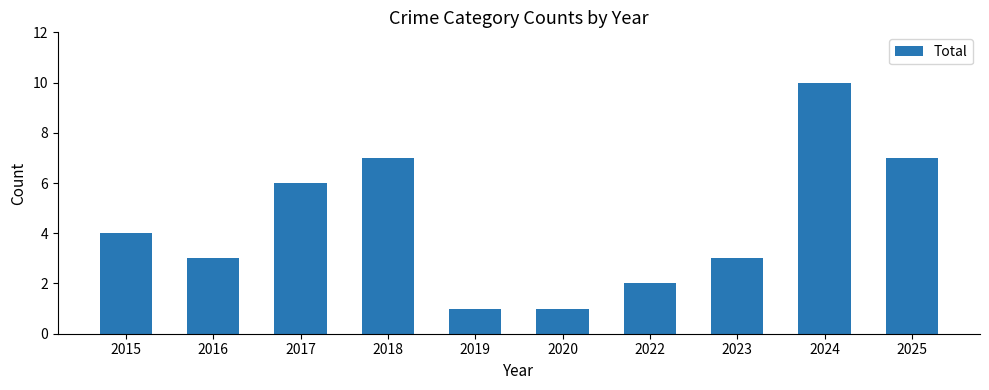

How many data points are less than 4?

5